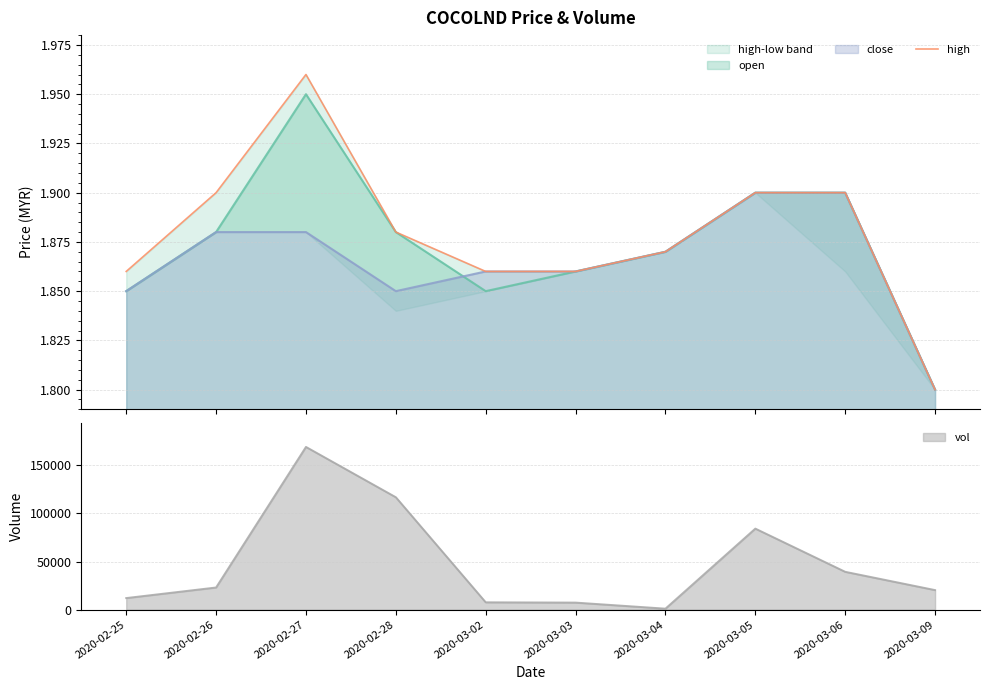

What is the maximum value shown in the chart?

2.0